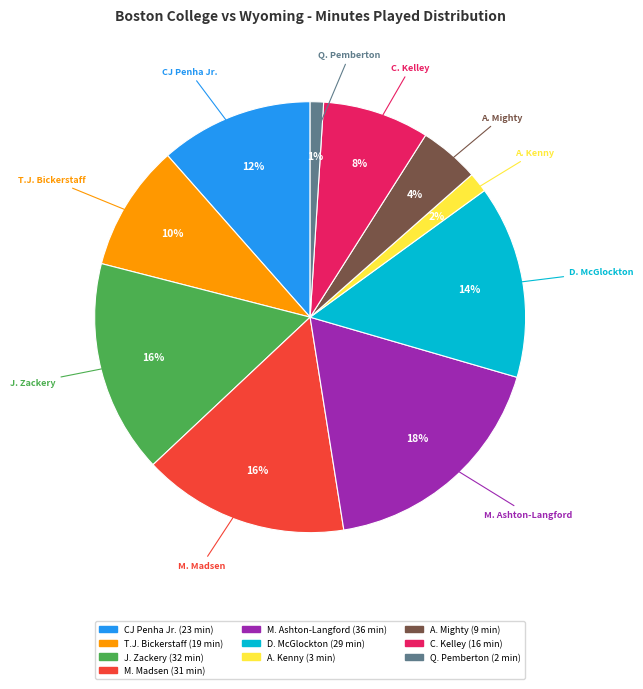

True or false: D. McGlockton accounts for 21% of the total.

False